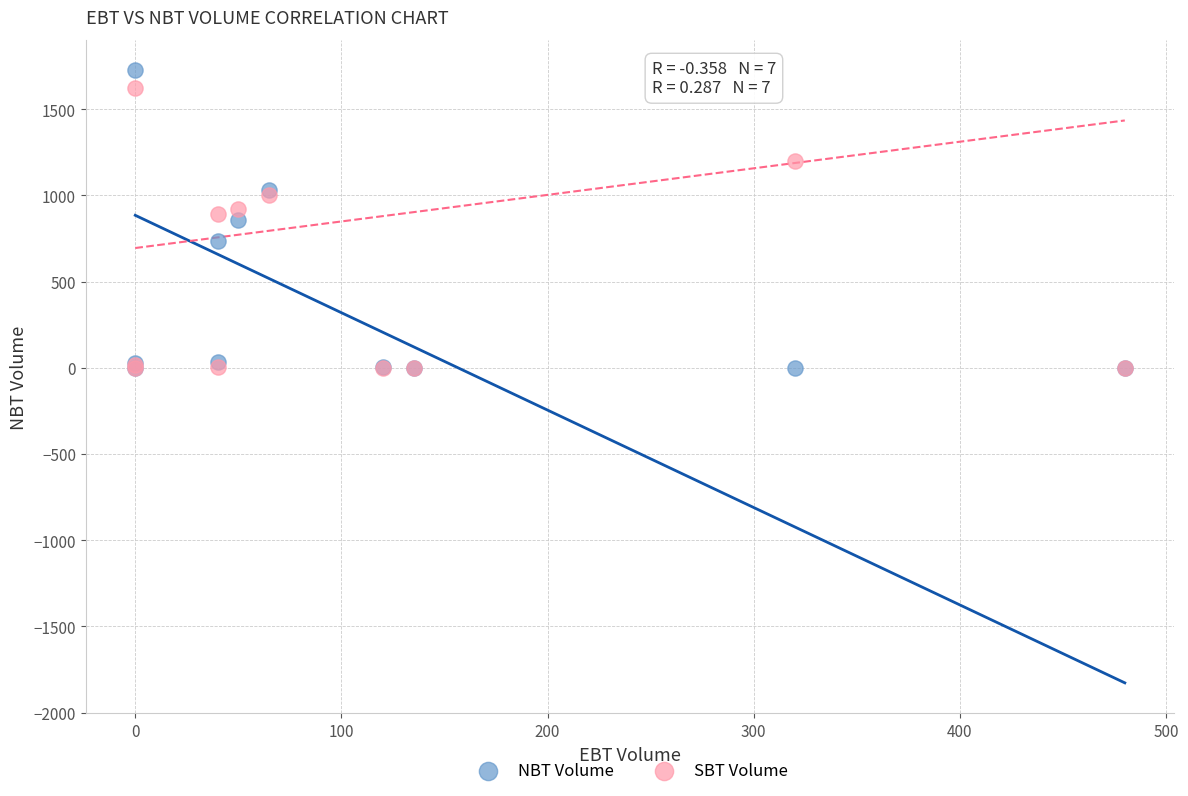

Which series has the widest spread of Y values?

NBT Volume